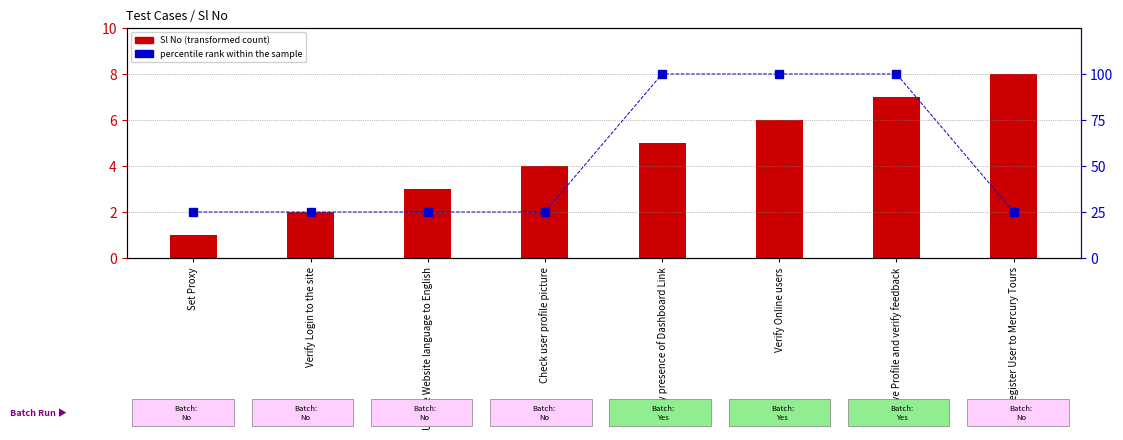

The value at Save Profile and verify feedback is 140. True or false?

False